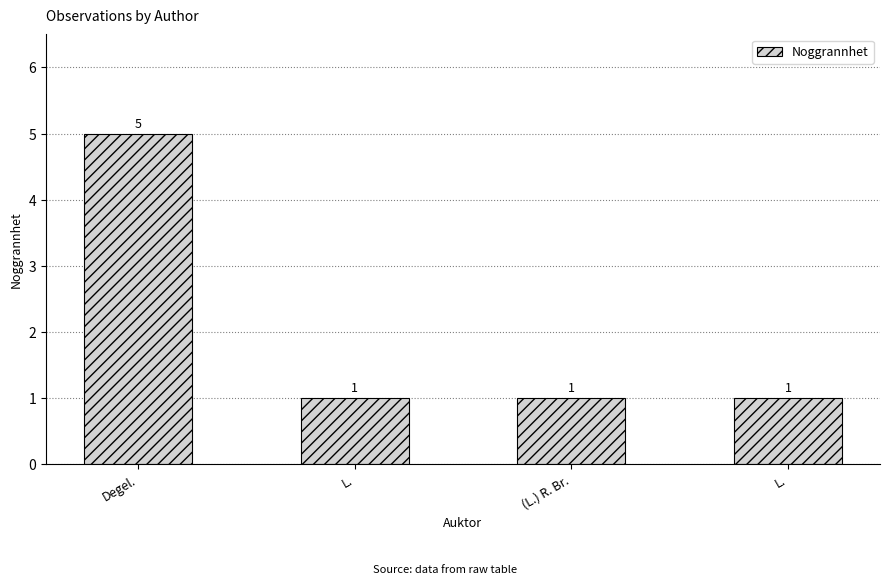

The chart shows a value of 1 at (L.) R. Br.. True or false?

True